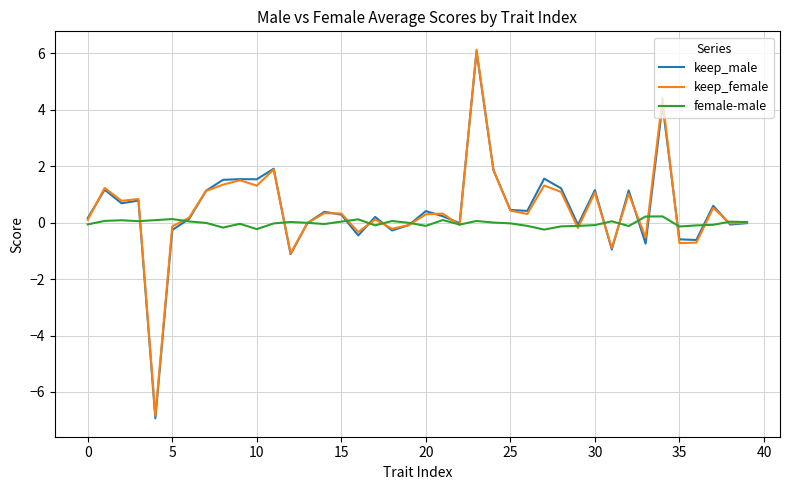

At how many categories does at least one series exceed -1?

40